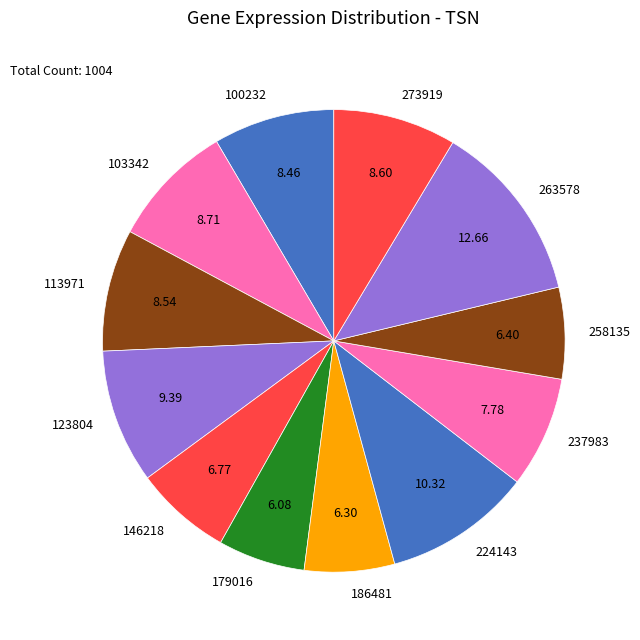

Which slice is the largest?

263578